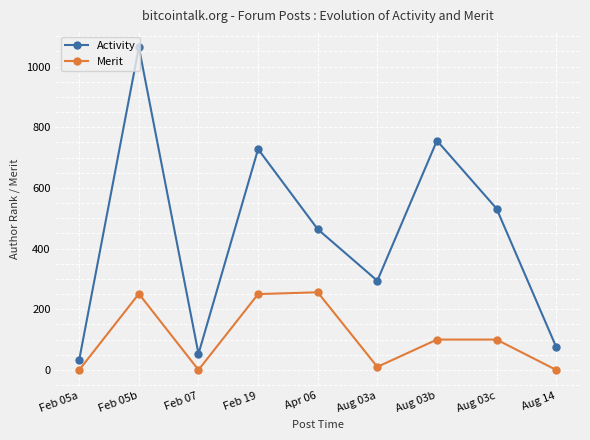

What is the label of the 2nd point from the left?

Feb 05b